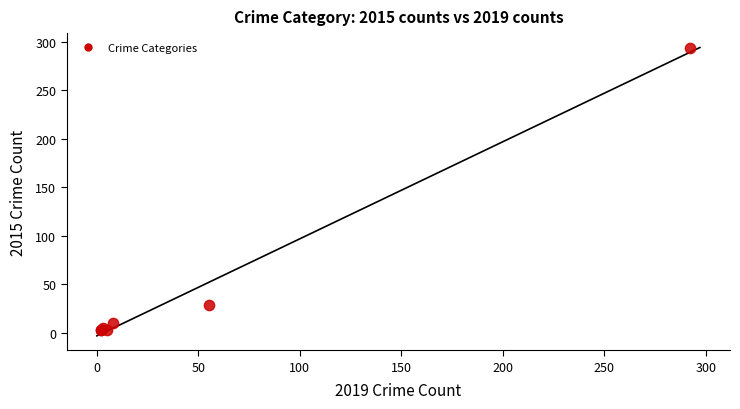

What Y value in the scatter plot is closest to 148?

29